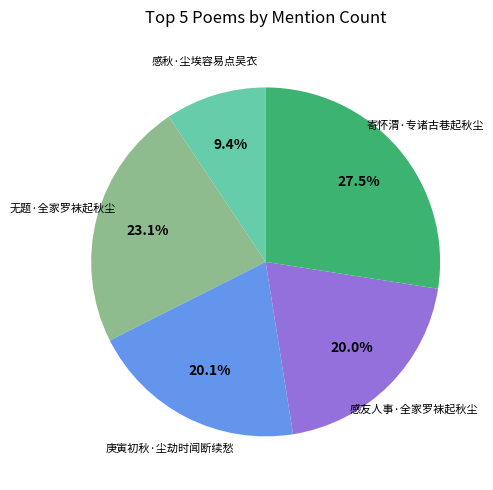

What is the largest slice in the pie chart?

寄怀渭·专诸古巷起秋尘